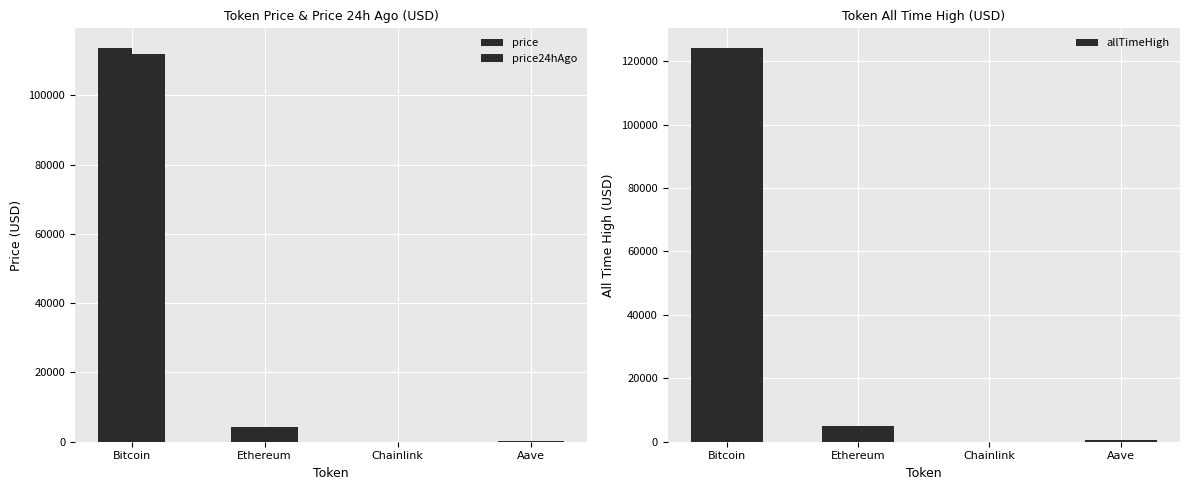

What is the difference between the second highest and second lowest values in the allTimeHigh series?

4284.4